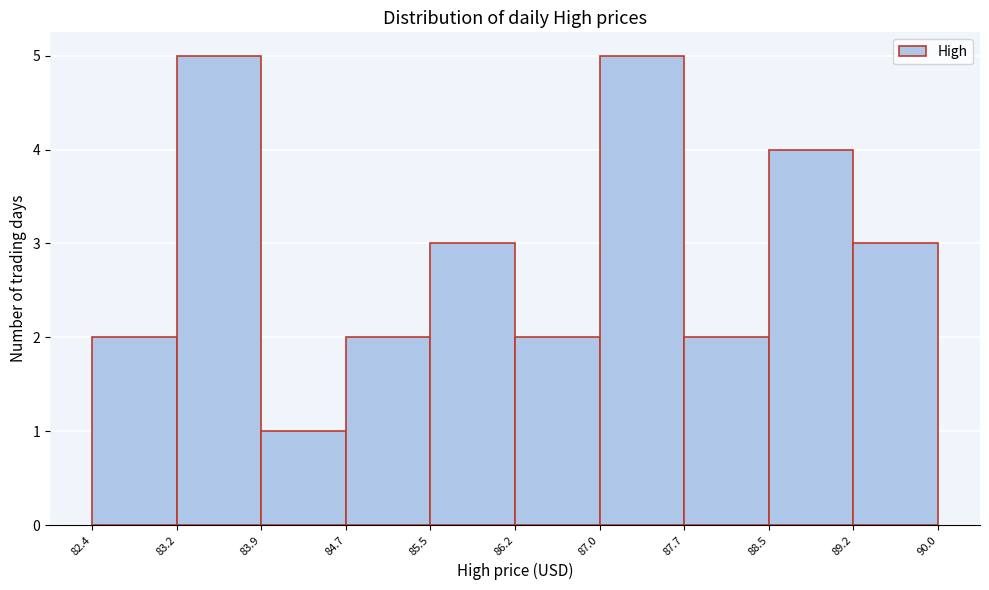

Reading left to right, list every bar in this chart as the range it spans on the x-axis followed by its height. The values are not printed on the chart, so give them approximately, as read against the axis.

82.4 to 83.2: 2
83.2 to 83.9: 5
83.9 to 84.7: 1
84.7 to 85.5: 2
85.5 to 86.2: 3
86.2 to 87.0: 2
87.0 to 87.7: 5
87.7 to 88.5: 2
88.5 to 89.2: 4
89.2 to 90.0: 3